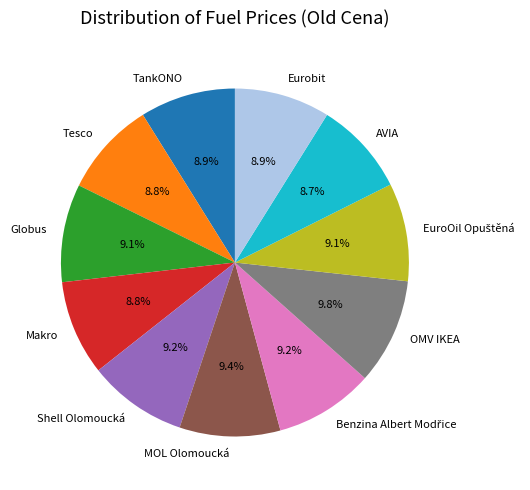

What percentage do AVIA and TankONO together represent?

17.6%